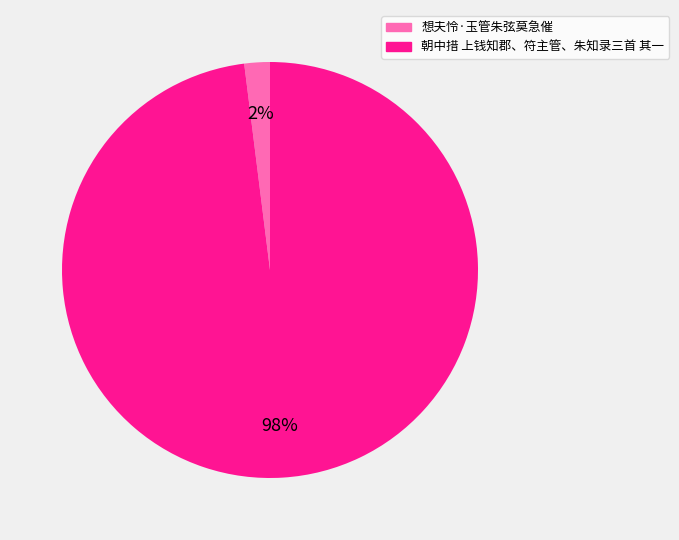

Which slice is the largest?

朝中措 上钱知郡、符主管、朱知录三首 其一